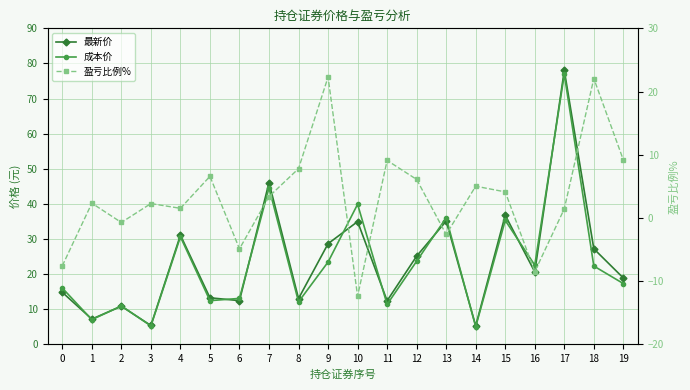

Reading right to left, what are all the values shown in this chart?

最新价: 18.9	27.2	78.0	20.6	36.8	5.3	35.1	25.1	12.4	35.0	28.7	13.0	46.1	12.4	13.2	31.1	5.4	10.8	7.2	14.8
成本价: 17.3	22.3	76.9	22.6	35.3	5.0	36.0	23.7	11.4	39.9	23.4	12.1	44.6	13.1	12.4	30.6	5.2	10.9	7.0	16.0
盈亏比例%: 9.2	22.1	1.4	-8.5	4.1	5.0	-2.6	6.1	9.1	-12.4	22.3	7.8	3.4	-4.9	6.6	1.5	2.3	-0.7	2.3	-7.6